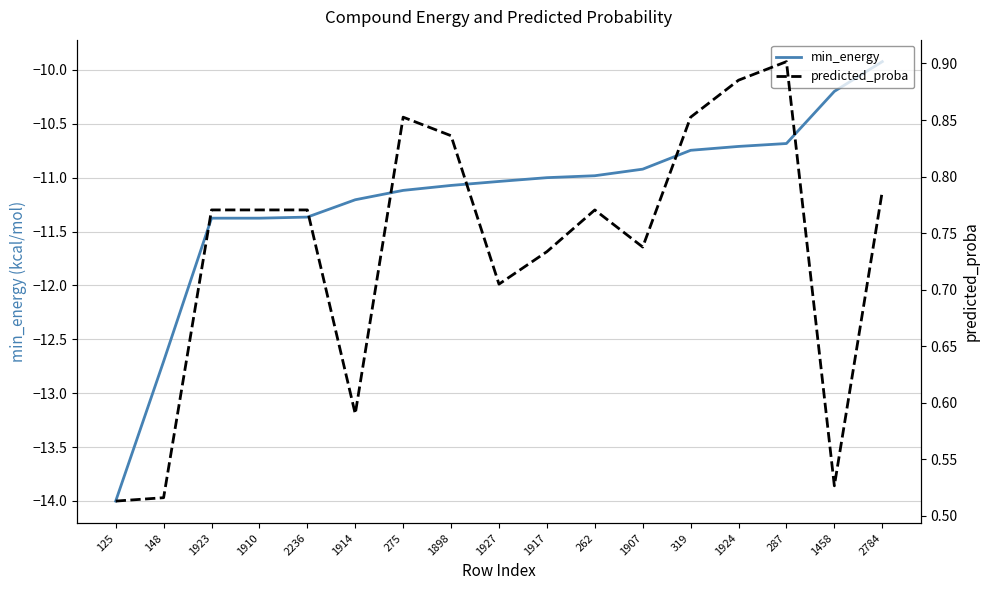

Is it true that min_energy equals -16.7 at 275?

False